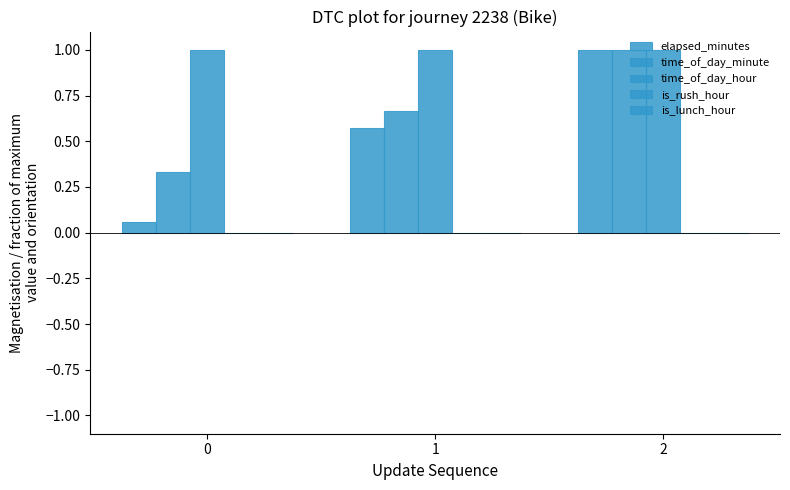

Are the bars horizontal?

No